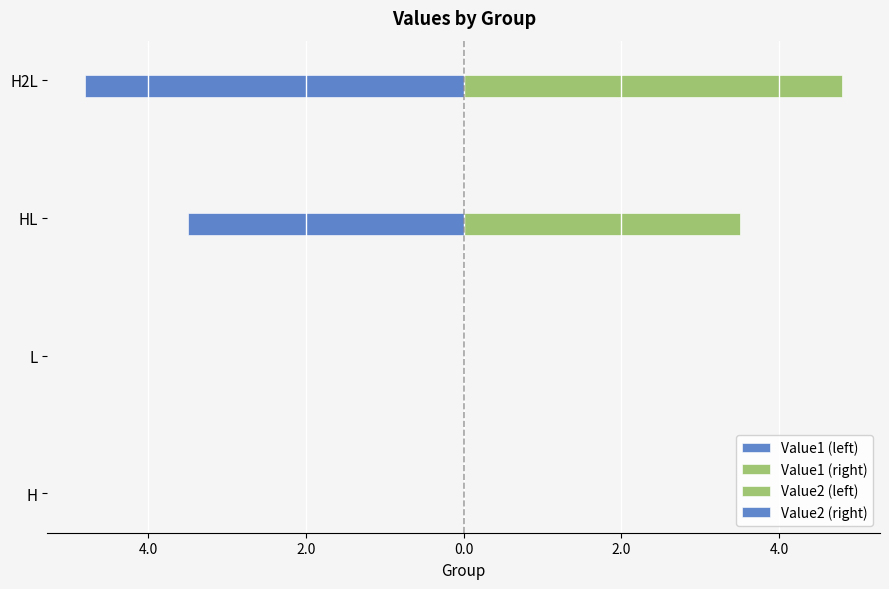

Reading left to right, list all the values displayed in this chart.

Value1 (left): 0.0	0.0	-3.5	-4.8
Value1 (right): 0.0	0.0	3.5	4.8
Value2 (left): 0.0	0.0	-0.0	-0.0
Value2 (right): 0.0	0.0	0.0	0.0